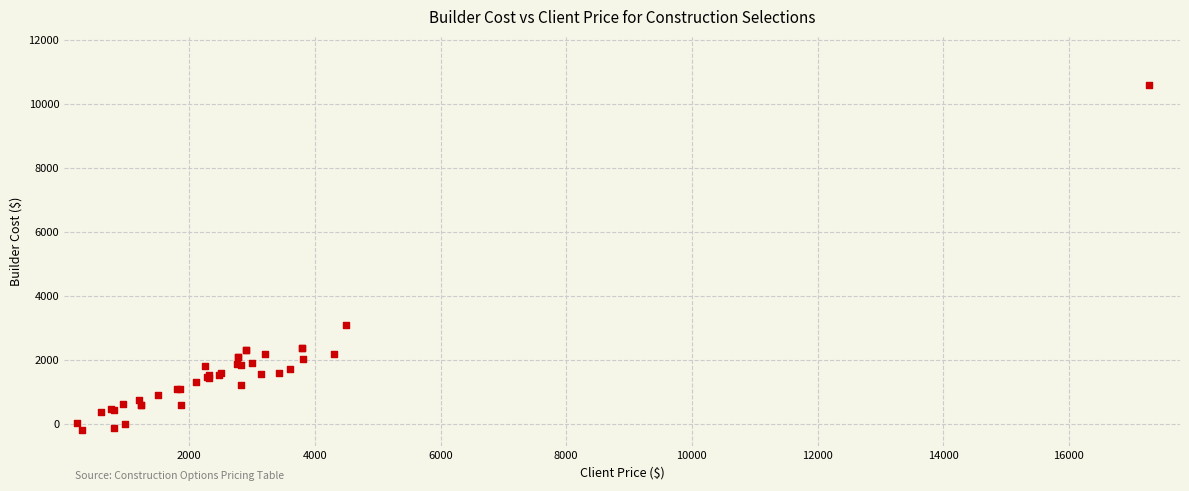

What Y value in the scatter plot is closest to 5201?

3100.0